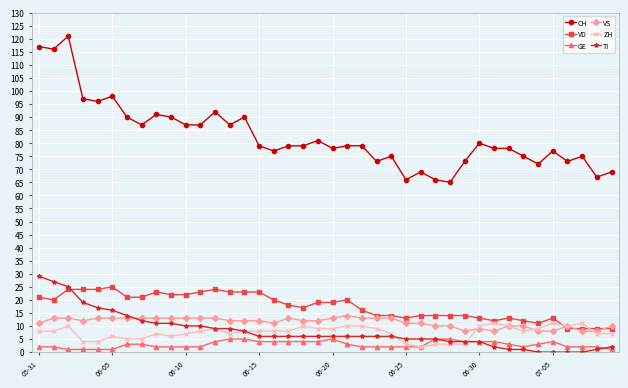

Which series has the largest total across all categories?

CH